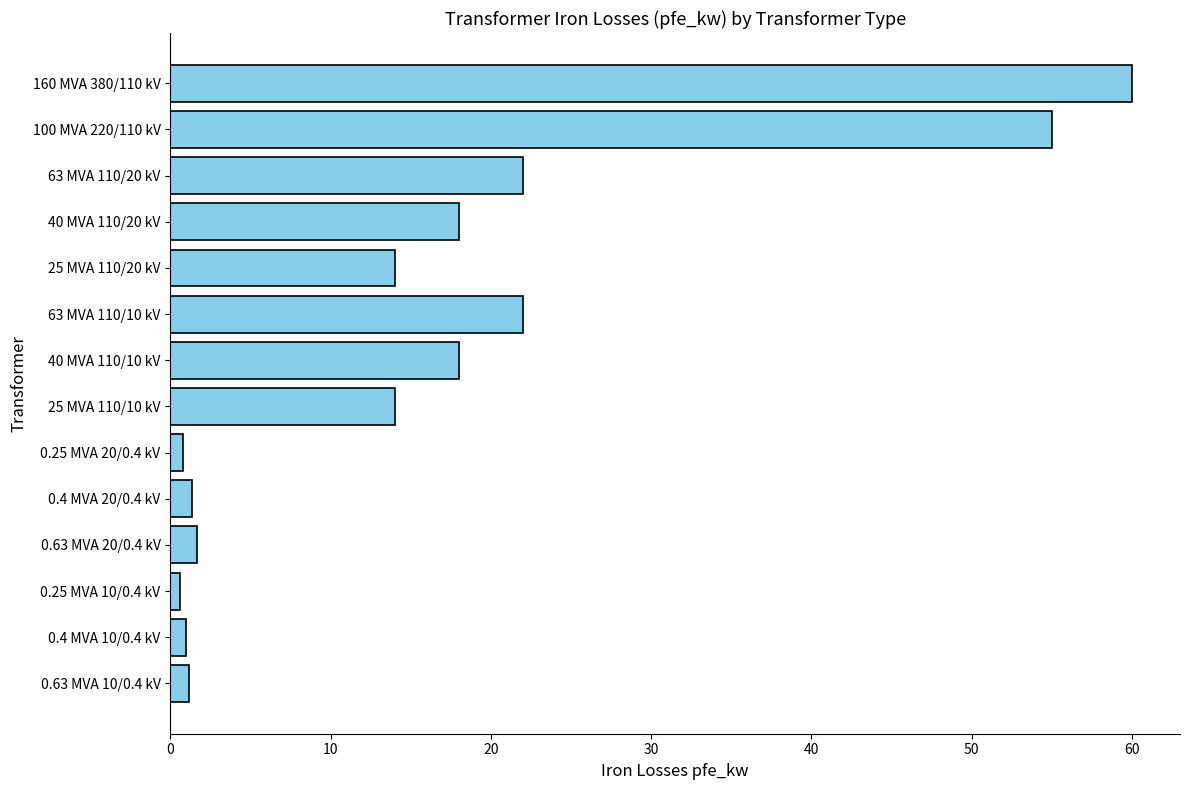

What is the difference between the second highest and second lowest values?

54.2